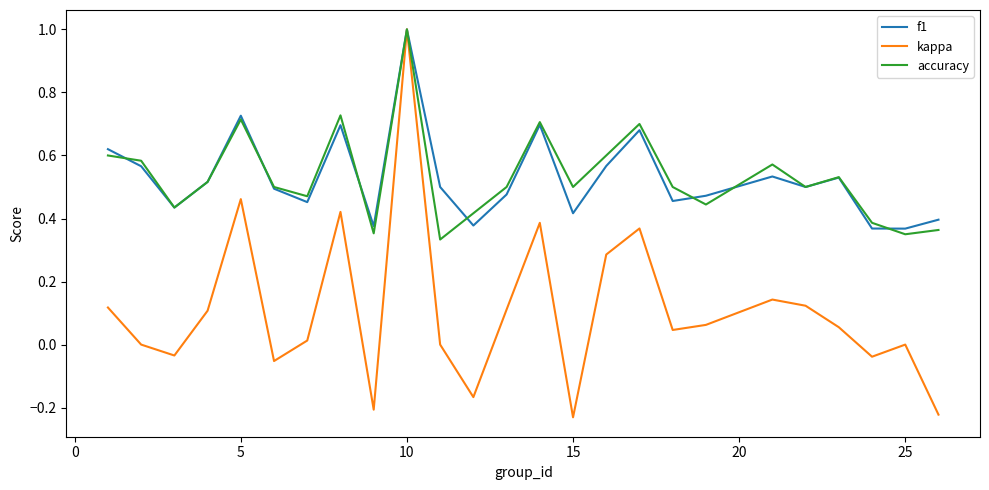

What is the highest value of the accuracy series?

1.0